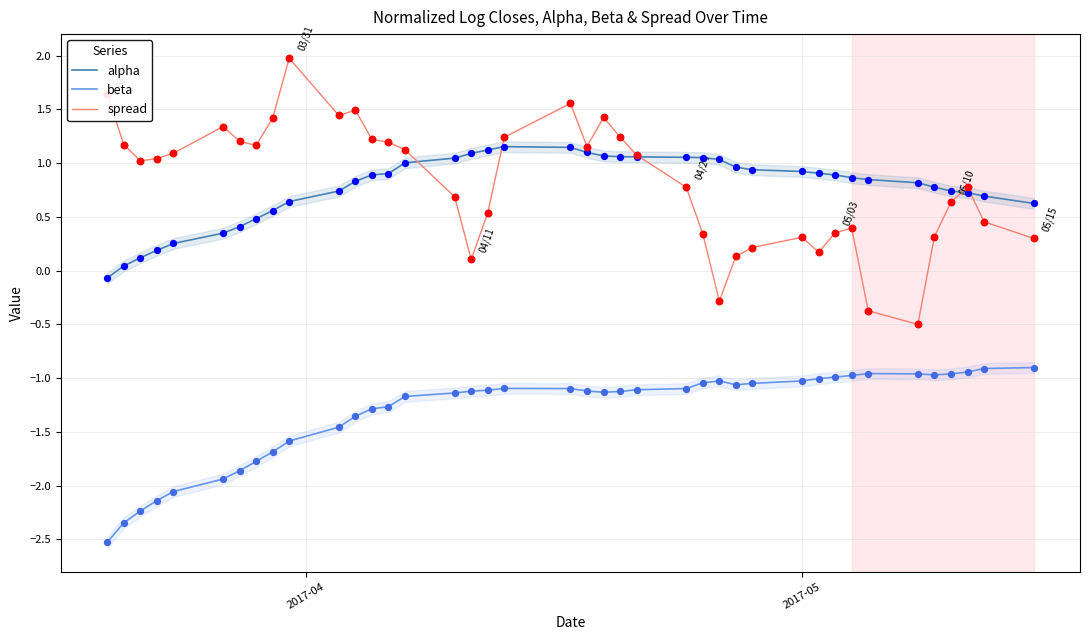

What are all the series names shown in the legend?

alpha, beta, spread